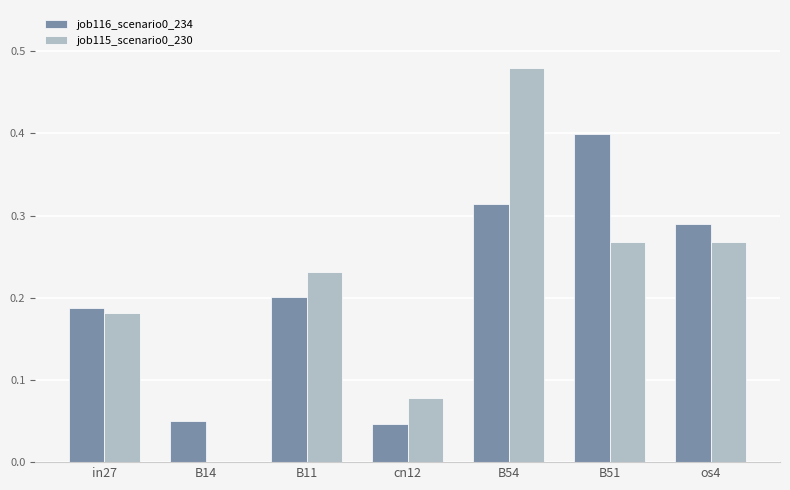

What is the sum of all job116_scenario0_234 values?

1.5